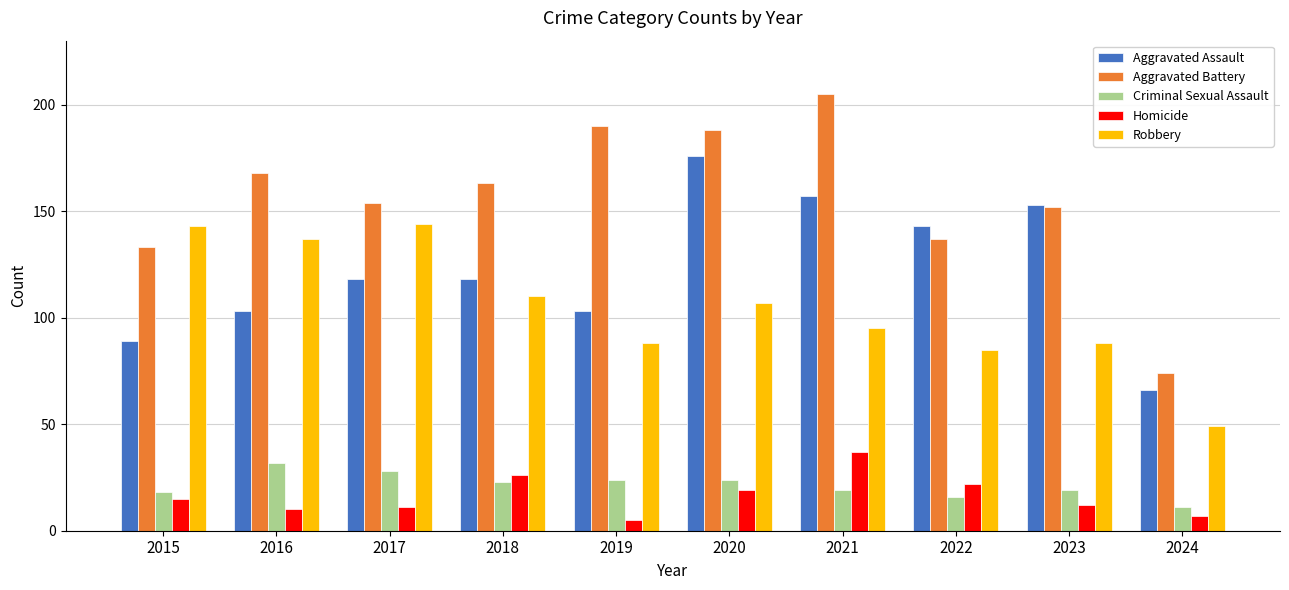

Which series has the largest range (max minus min)?

Aggravated Battery